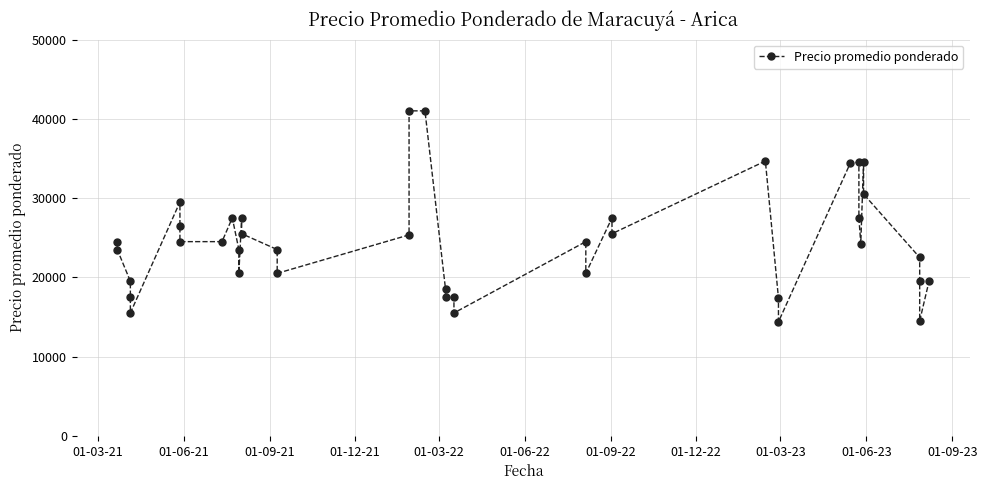

What is the difference between the second highest and second lowest values?

26500